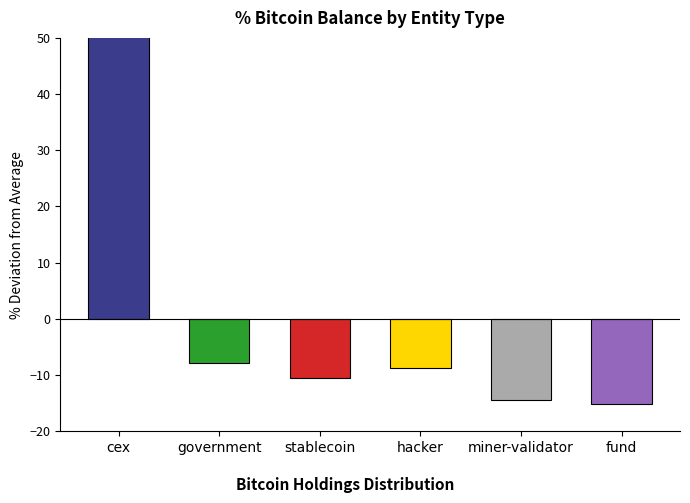

Which has a higher value, cex or hacker?

cex